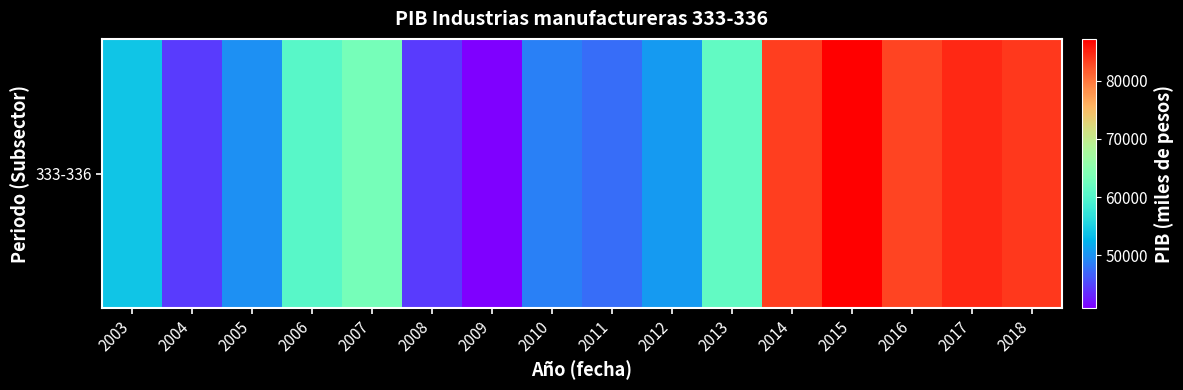

True or false: the data shows 63193.1 at 2007.

True